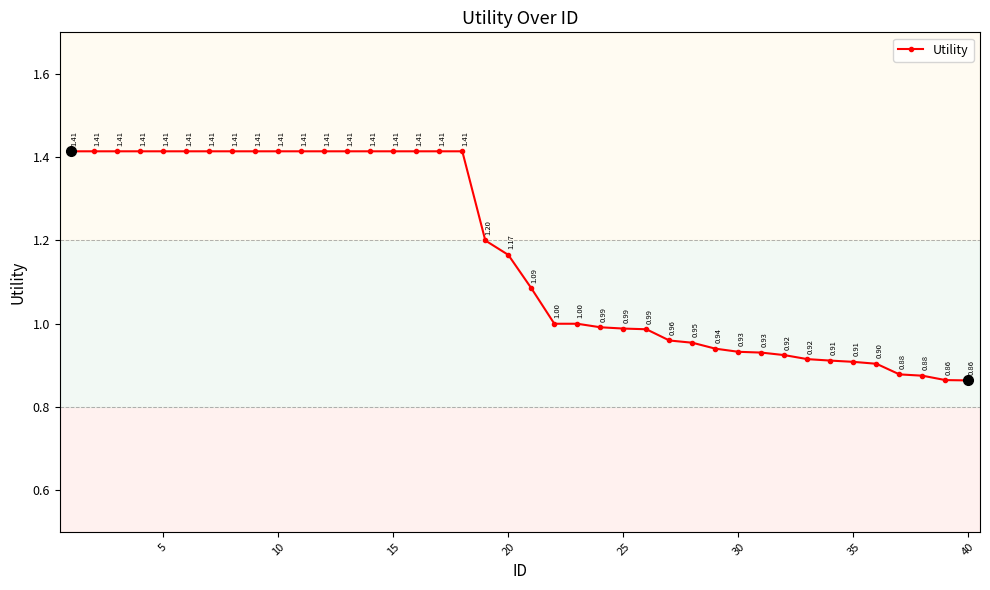

What is the sum of all values?

46.6